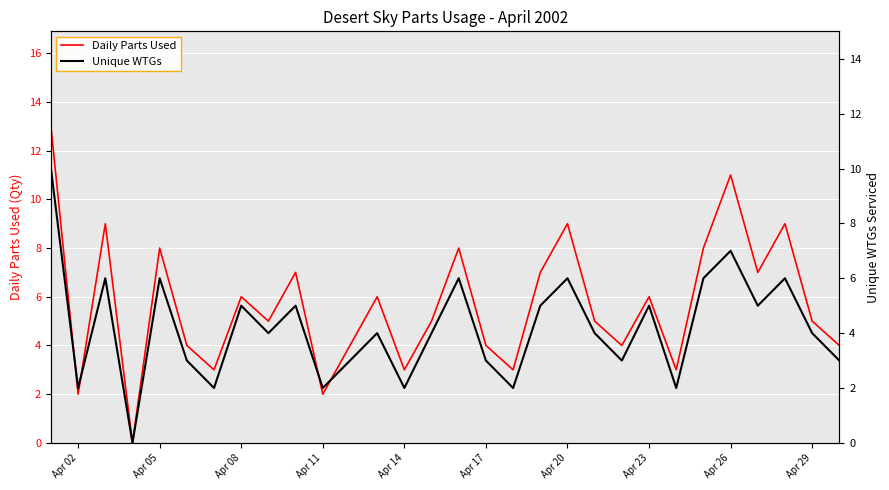

Is this an area chart (filled region under the line)?

No